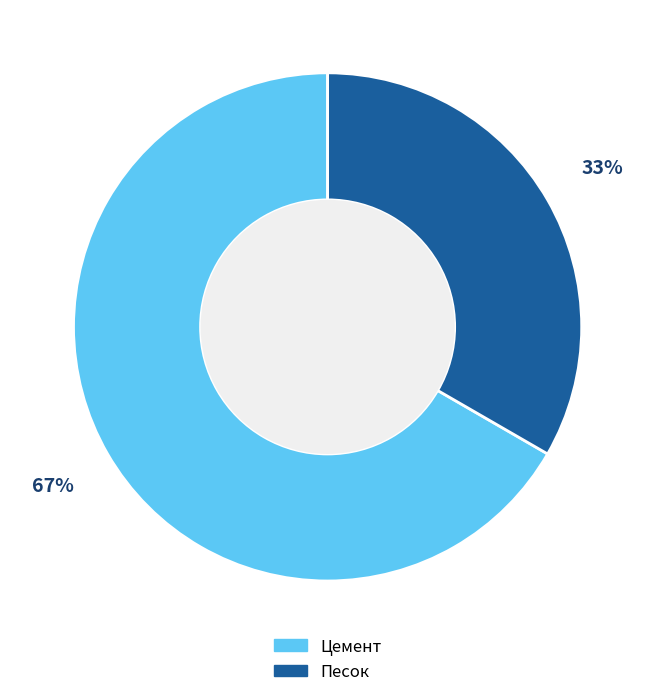

Between Цемент and Песок, which is larger?

Цемент